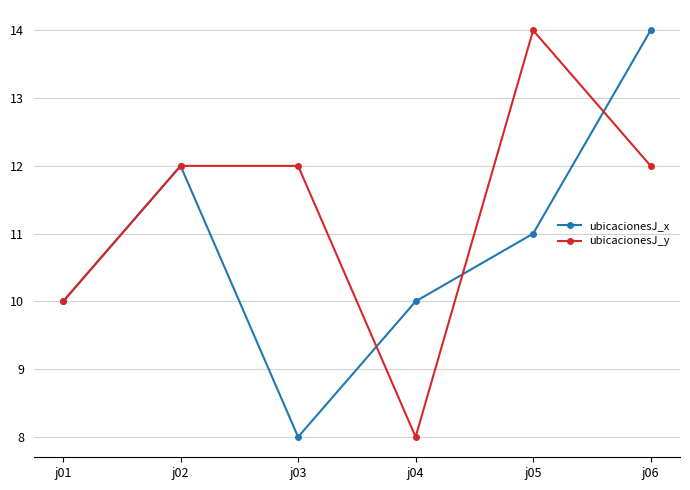

What is the value of the ubicacionesJ_y point at the 2nd from the left?

12